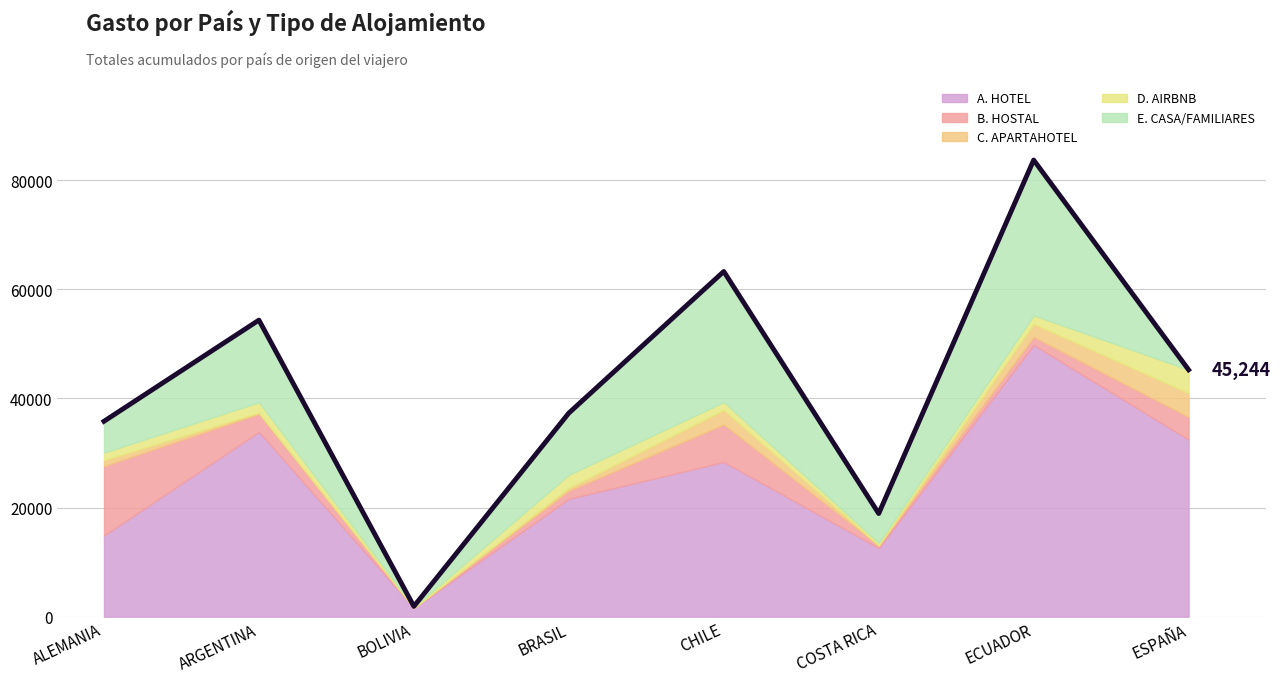

How many lines are shown in the chart?

1